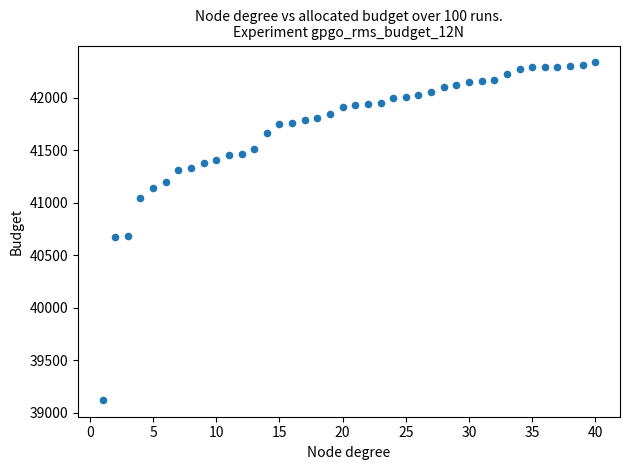

What is the range of X values (max minus min)?

39